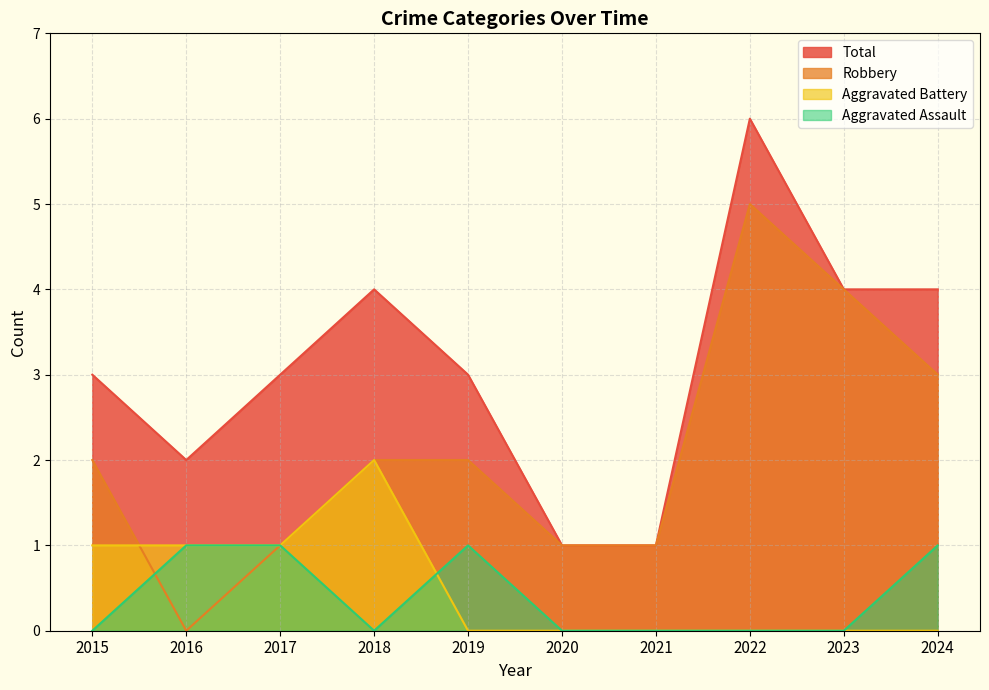

What is the sum of the Robbery values at 2020 and 2019?

3